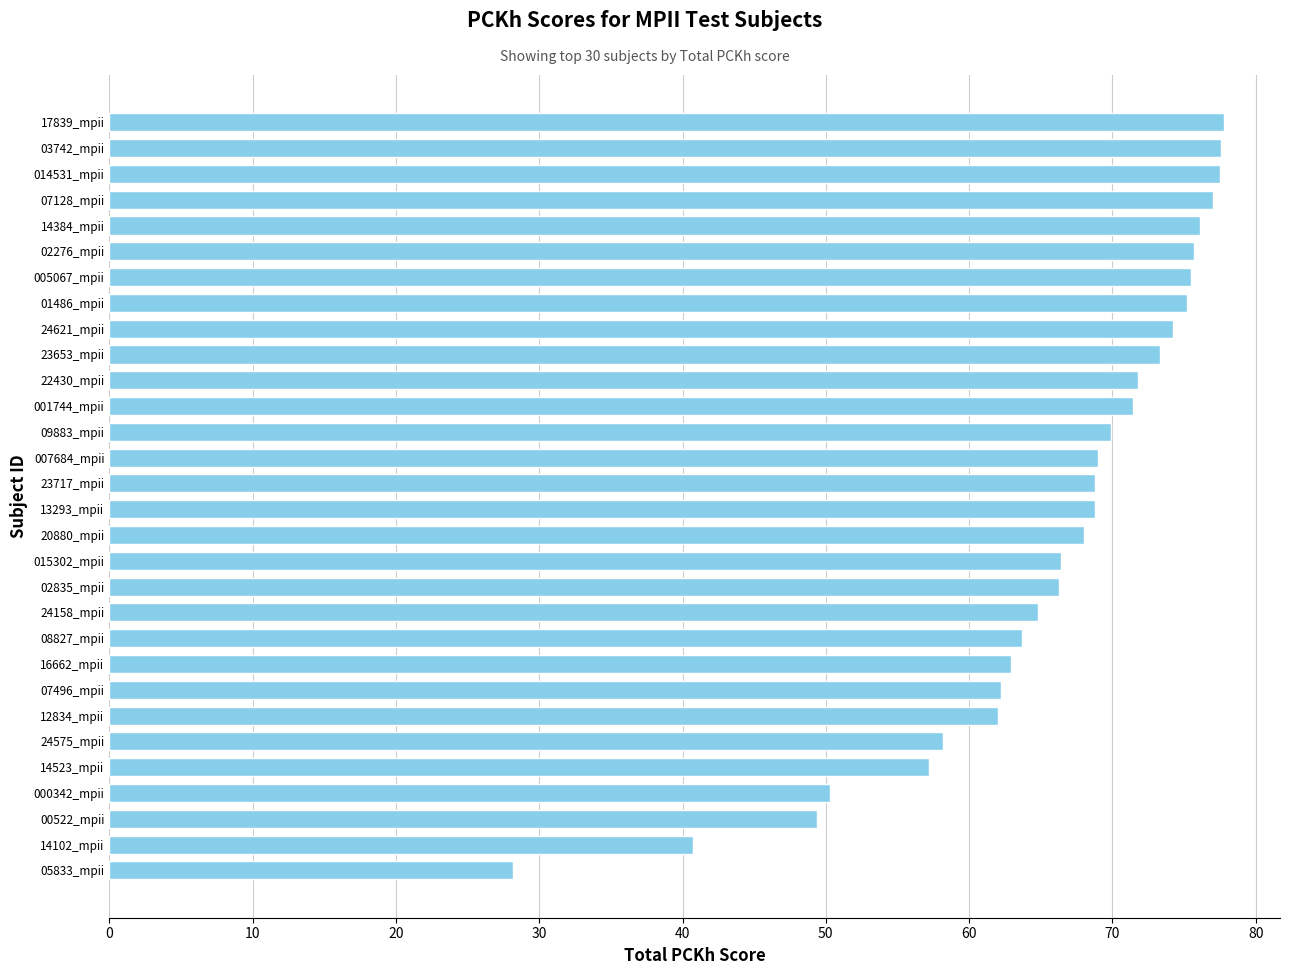

Is it true that the value at 015302_mpii is 16.3?

False